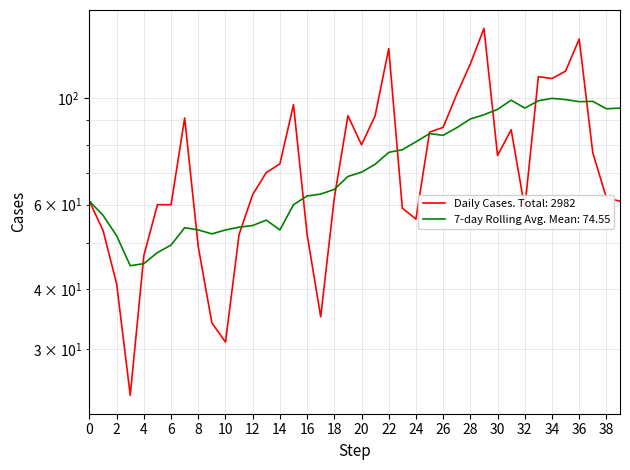

True or false: there are more than 2 points higher than both neighbors.

True